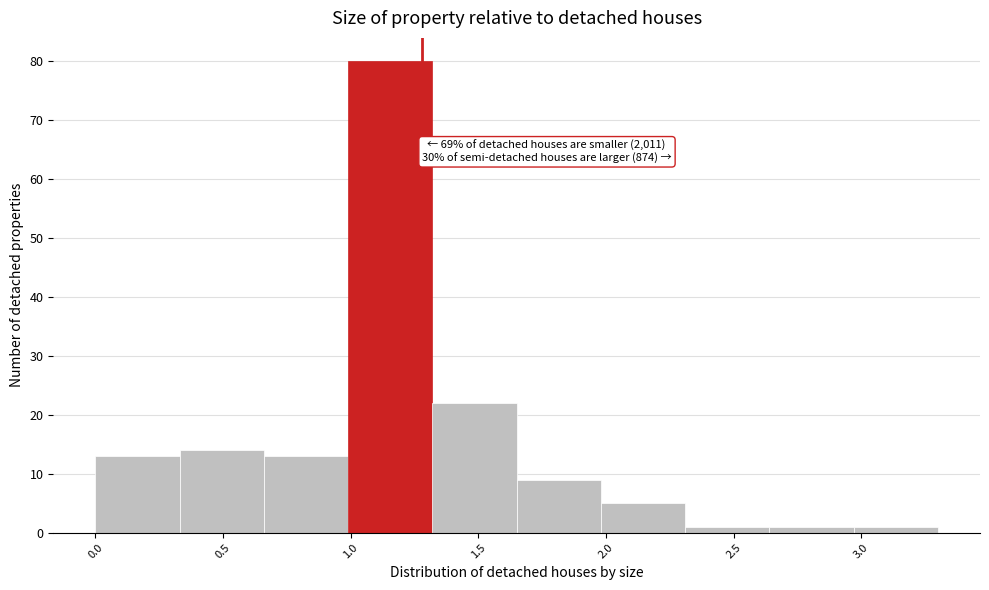

Which range on the x-axis has the tallest bar?

0.99 to 1.32